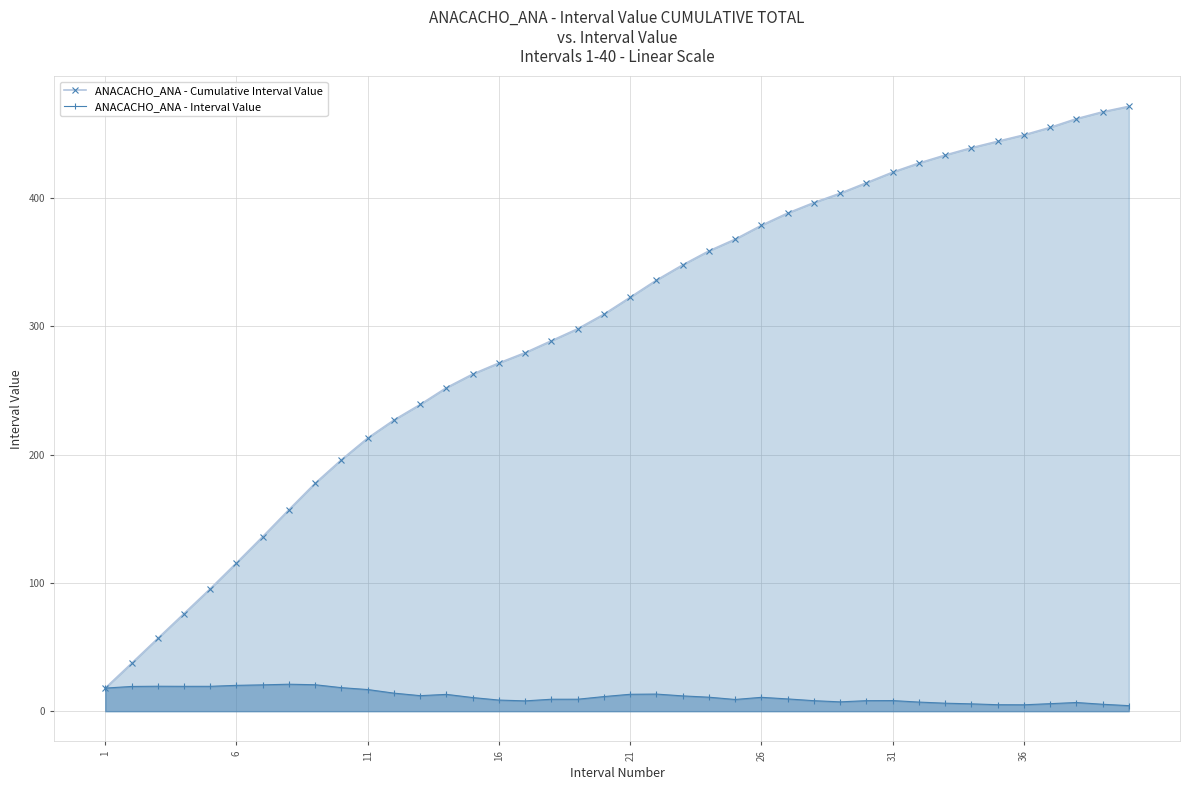

At how many categories does at least one series exceed 371?

15